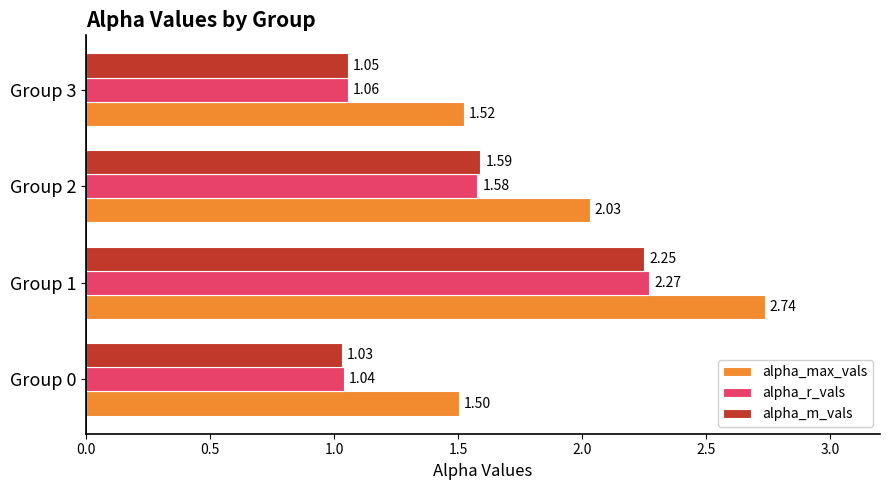

What is the difference between the second highest and minimum values in the alpha_max_vals series?

0.5